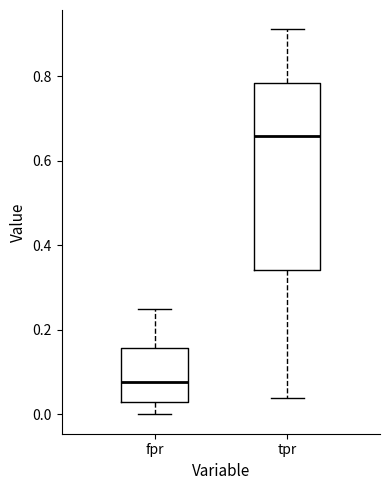

Which box's median line is the highest?

tpr